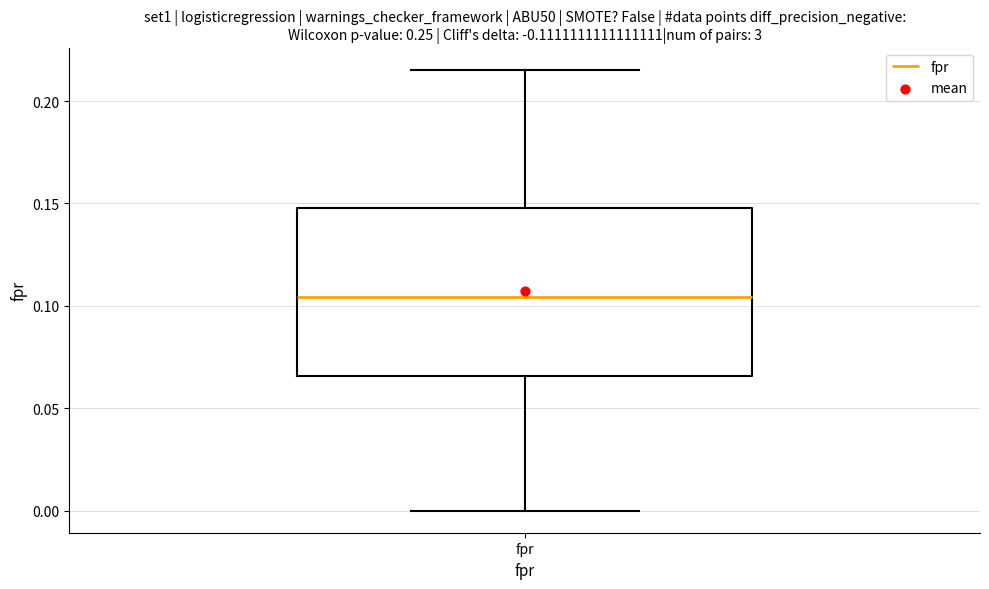

Read this box plot against the y-axis: the position of the median line, the range covered by the box, and the ends of both whiskers. The values are not printed on the chart, so give them approximately, as read against the axis.

median 0.105, box 0.065 to 0.150, whiskers 0.000 to 0.215